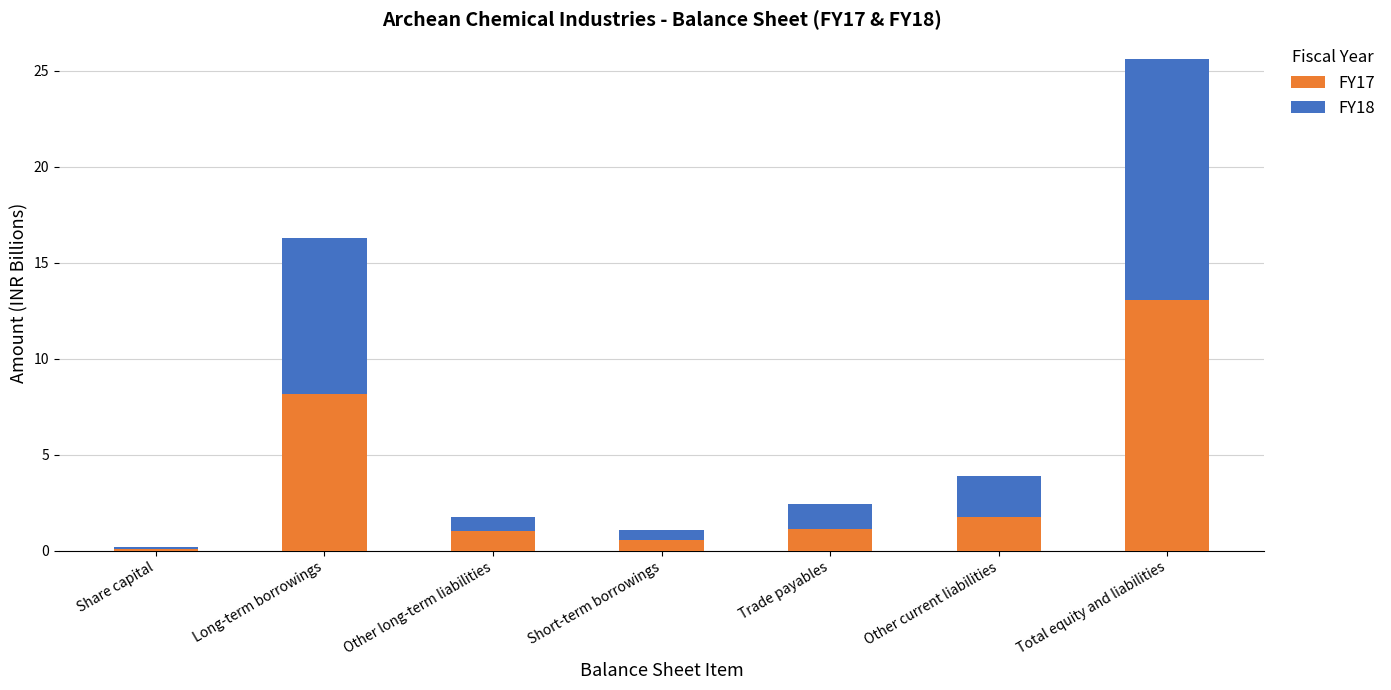

What is the highest value of the FY17 series?

13.1